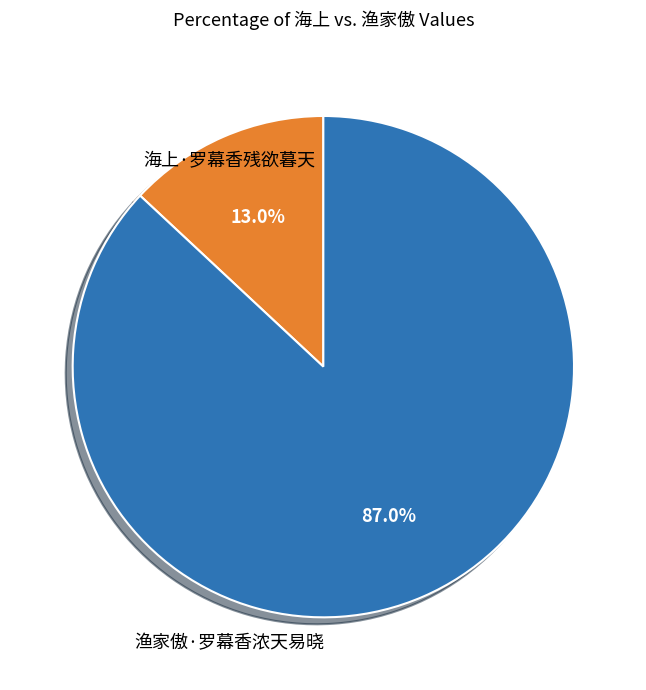

Is there any slice that represents more than half of the pie?

Yes